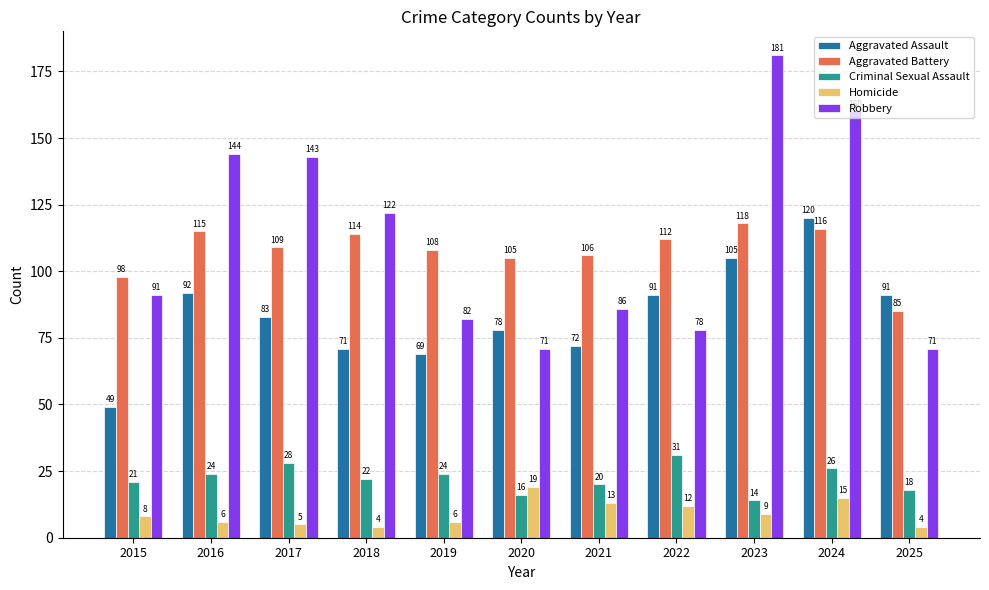

Is the value of Homicide at 2016 greater than the value of Aggravated Battery at 2024?

No